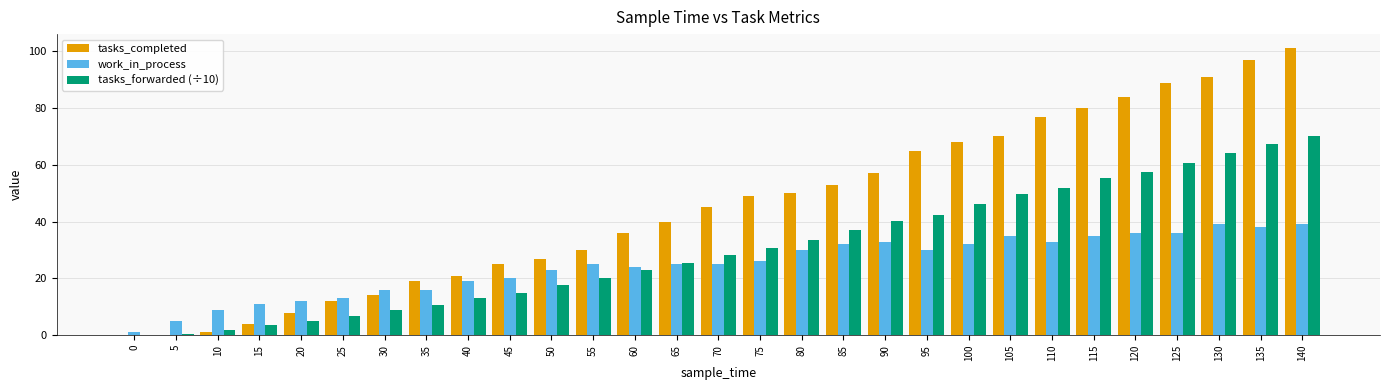

Which series changed the most between 15 and 35?

tasks_completed